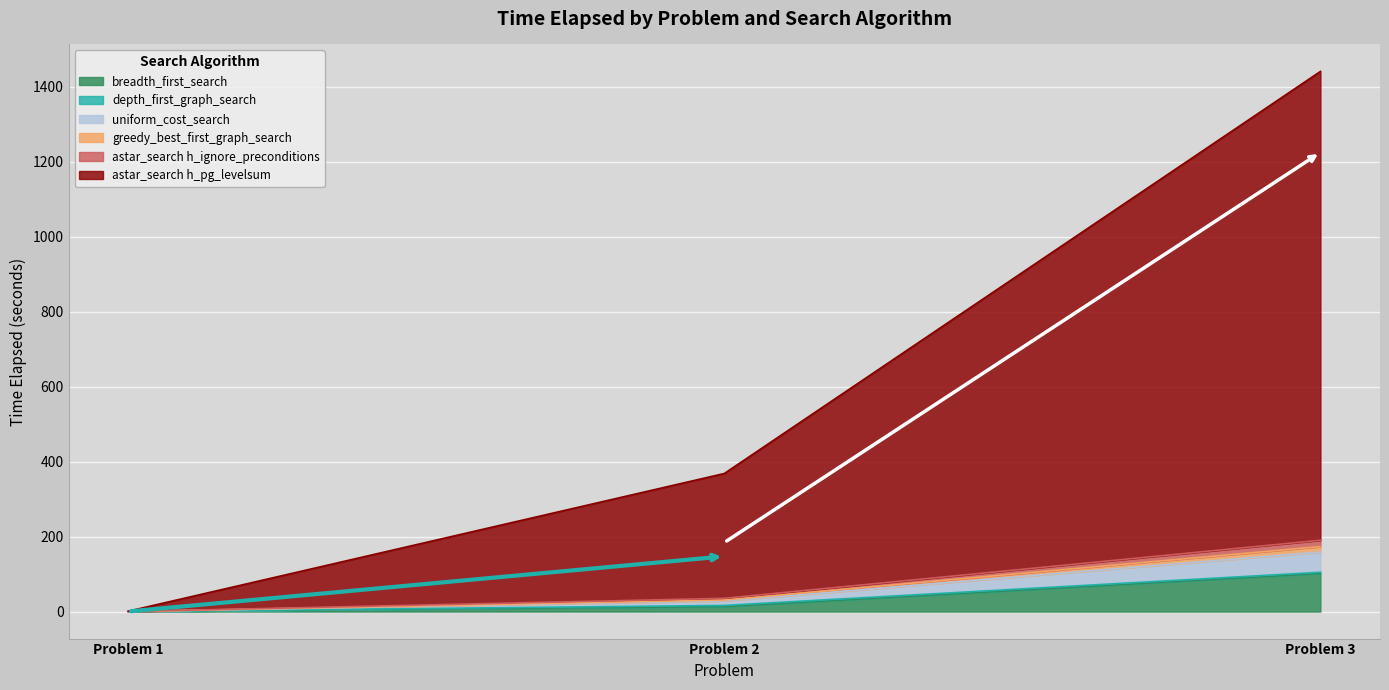

At which category is the sum across all series the highest?

Problem 3